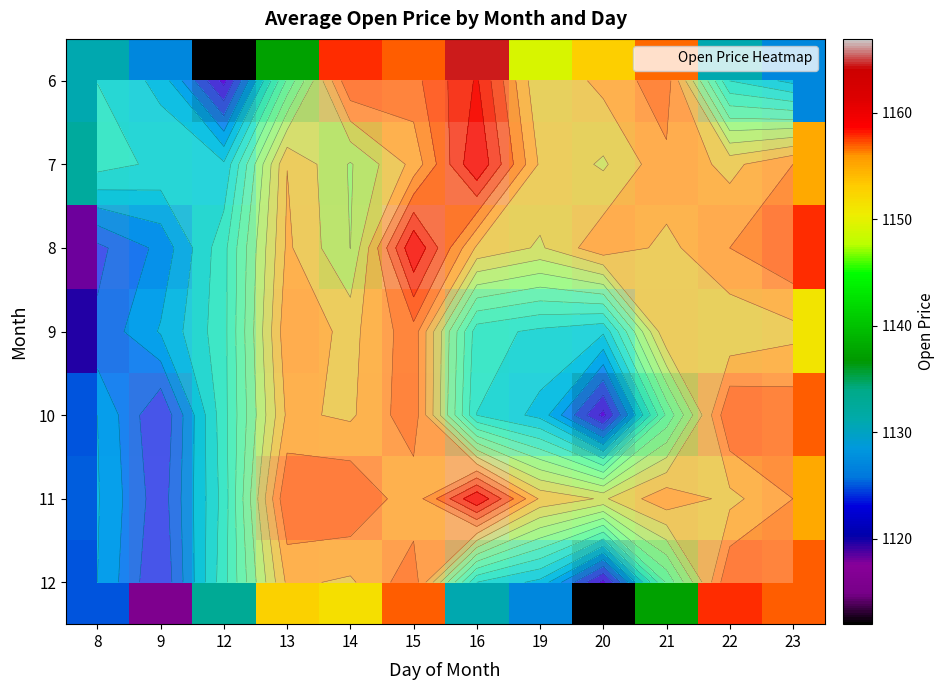

Rank the series by their maximum value, from lowest to highest.

9, 10, 12, 6, 7, 8, 11